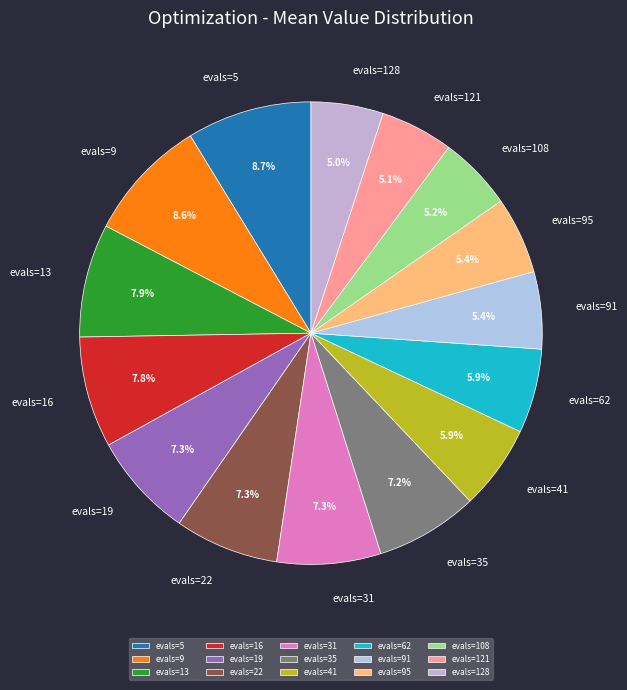

How many slices are in this pie chart?

15